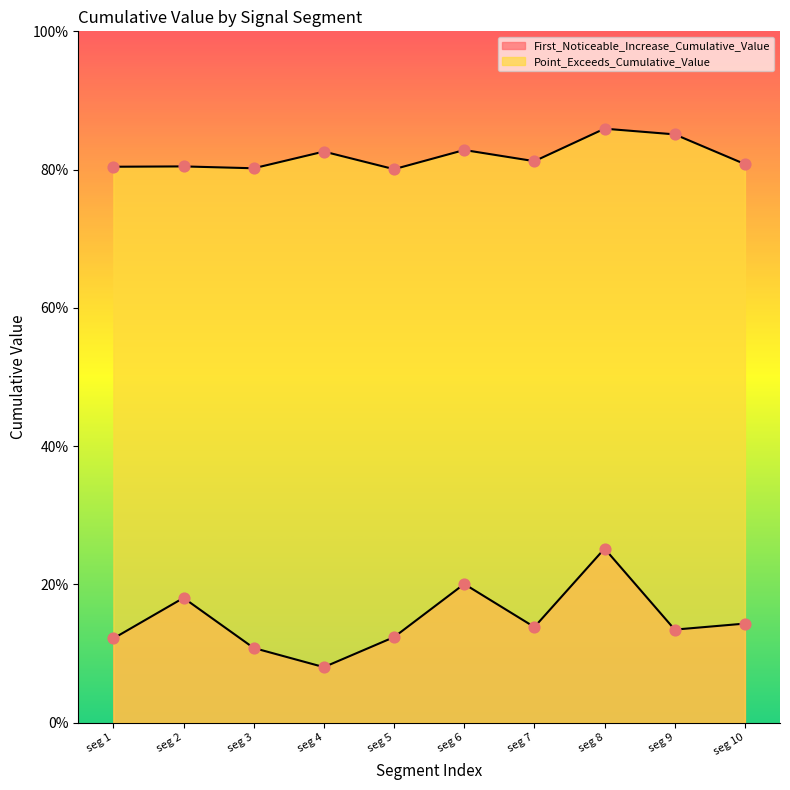

Which series has the largest Y range (max minus min)?

First_Noticeable_Increase_Cumulative_Value